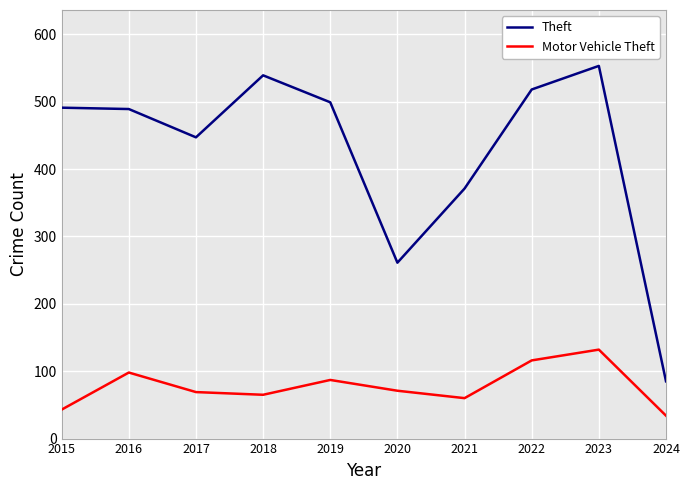

What is the spread (max minus min) of values at 2021?

311